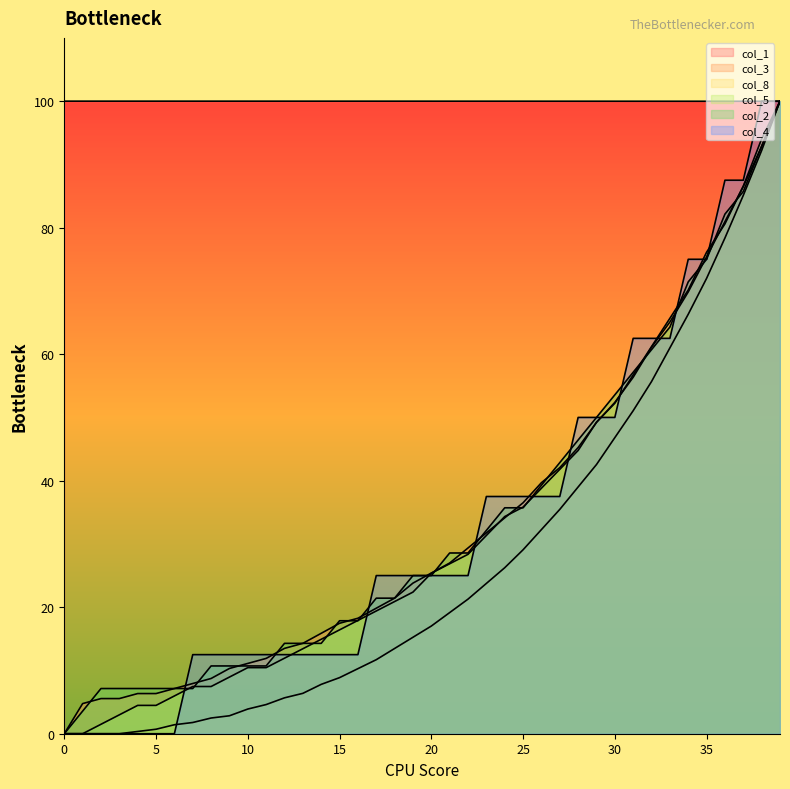

What are all the series names shown in the legend?

col_1, col_3, col_8, col_5, col_2, col_4